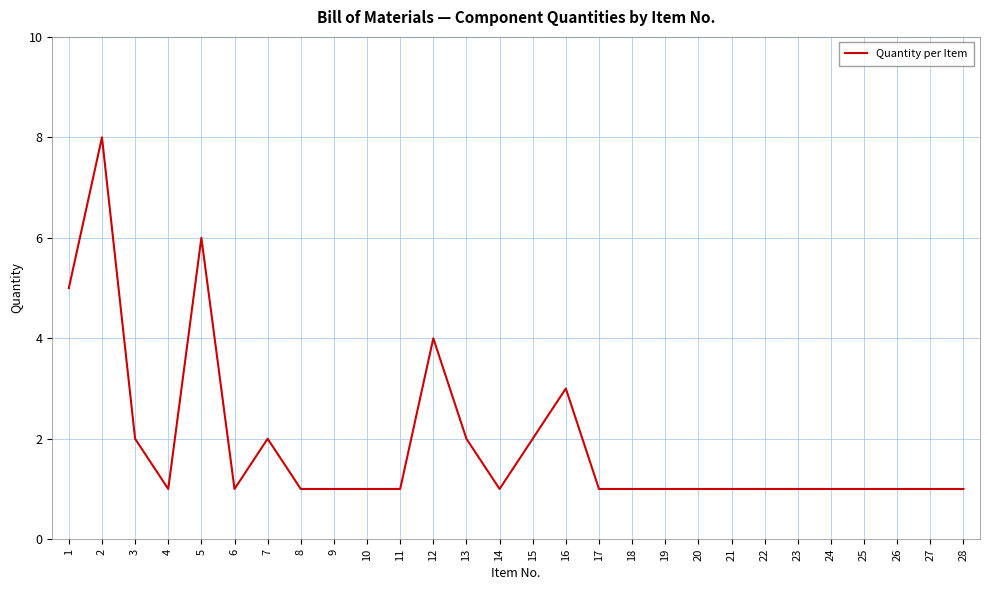

What is the greatest value displayed?

8